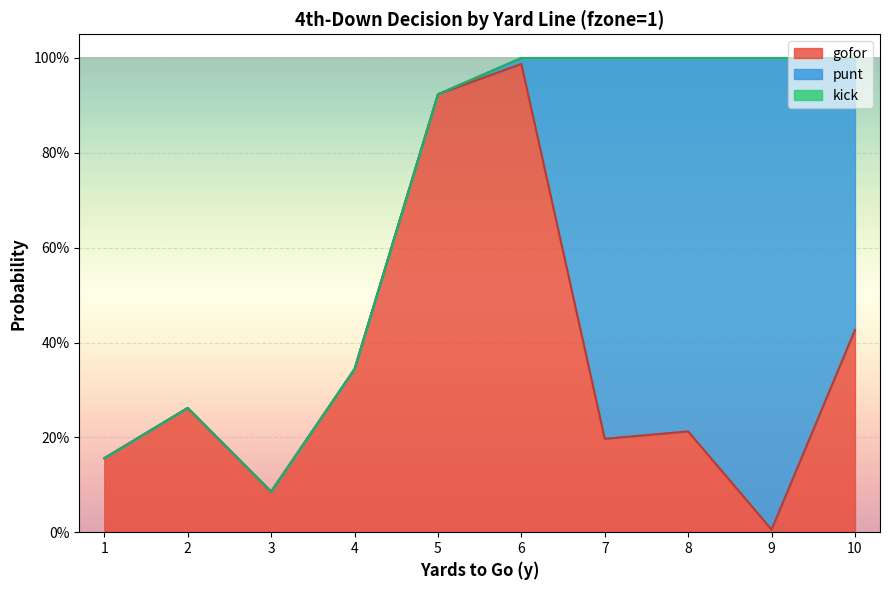

Reading left to right, extract all data points from this chart.

gofor: 0.2	0.3	0.1	0.3	0.9	1.0	0.2	0.2	0.0	0.4
punt: 0.0	0.0	0.0	0.0	0.0	0.0	0.8	0.8	1.0	0.6
kick: 0.0	0.0	0.0	0.0	0.0	0.0	0.0	0.0	0.0	0.0